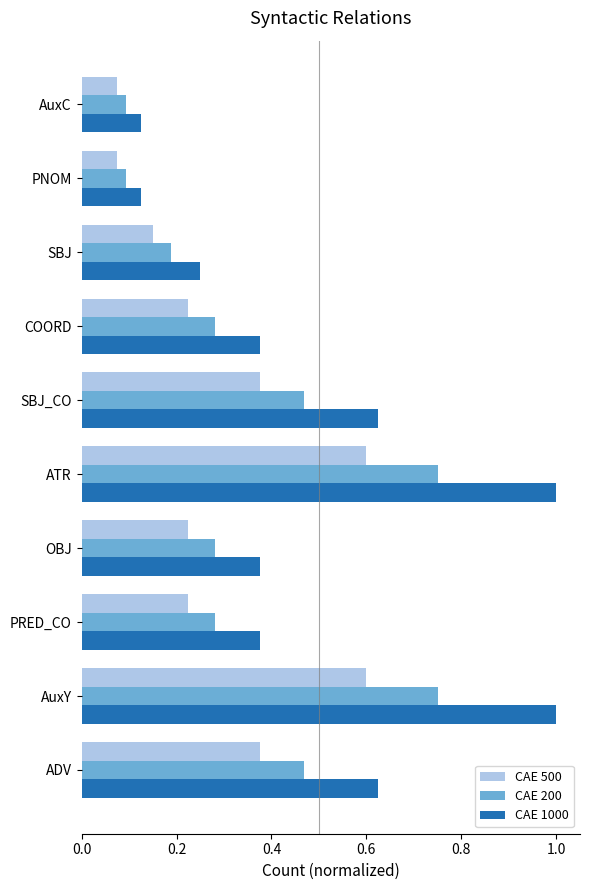

Which series changed the most between ADV and AuxC?

CAE 1000